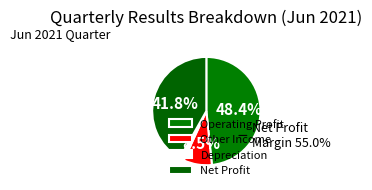

Count the number of slices in the pie.

4